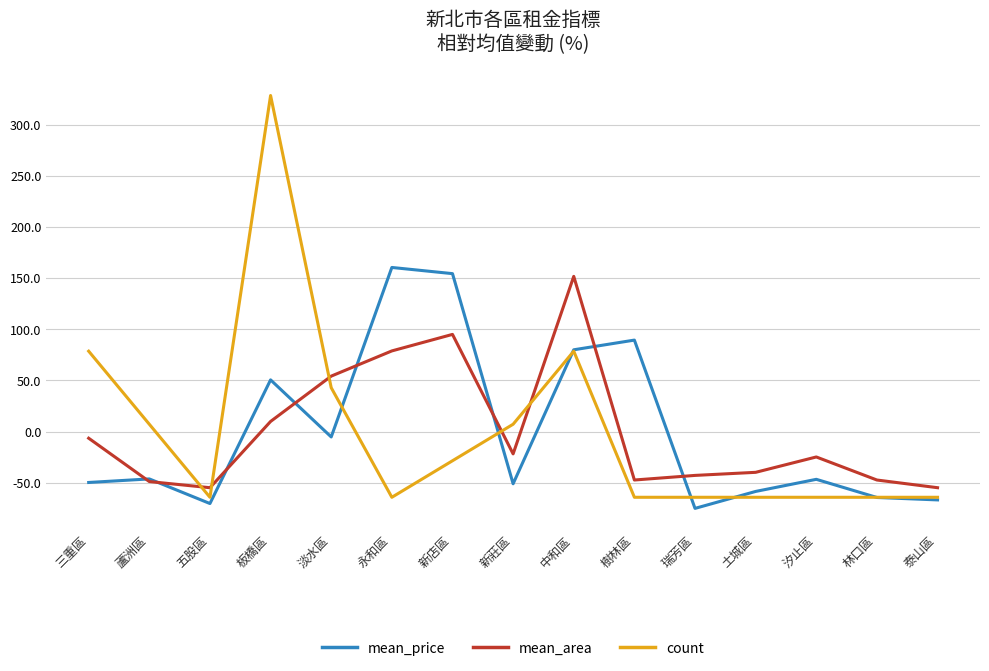

Read the mean_price value at 林口區.

-64.5